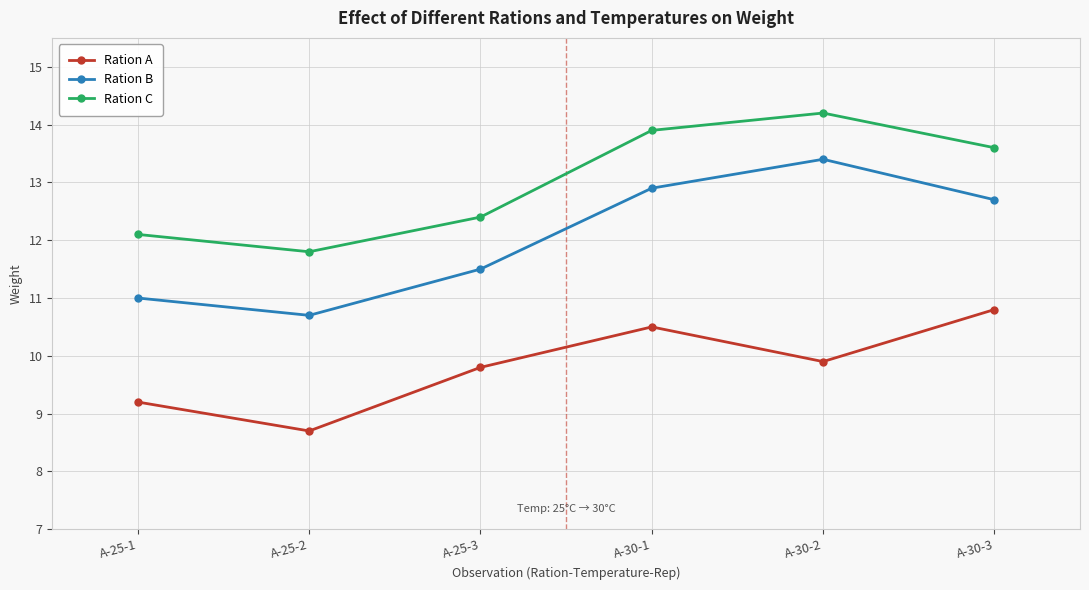

What is the difference between the maximum and second lowest values in the Ration C series?

2.1